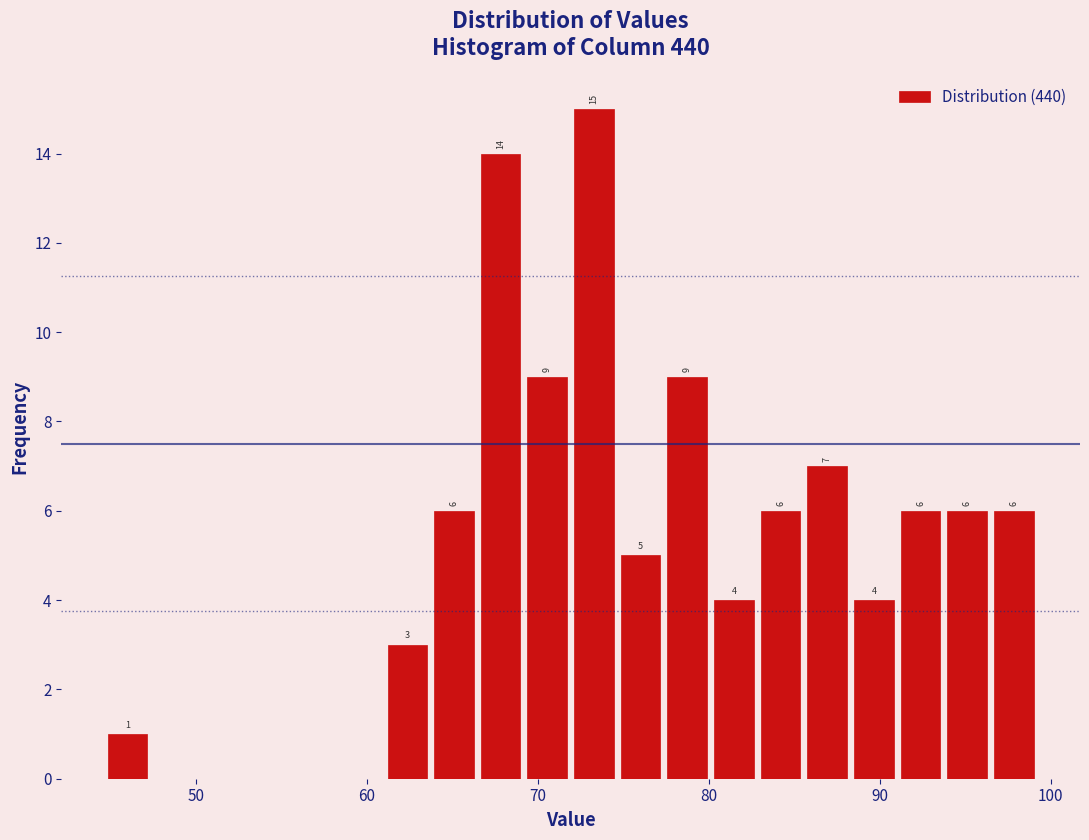

Read against the x-axis, roughly where is the centre of the tallest bar?

73